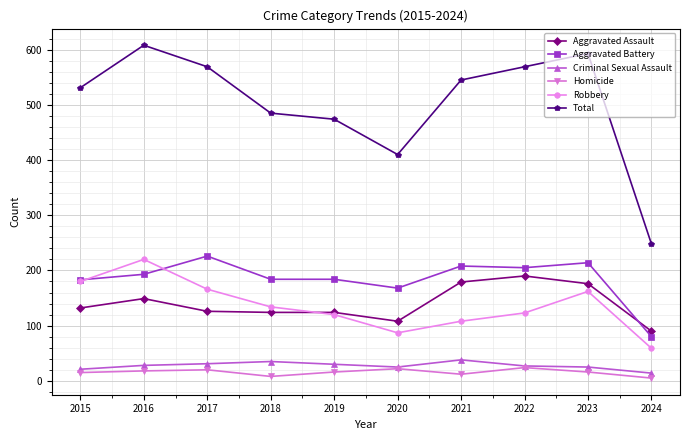

True or false: Aggravated Assault and Homicide intersect in this chart.

False